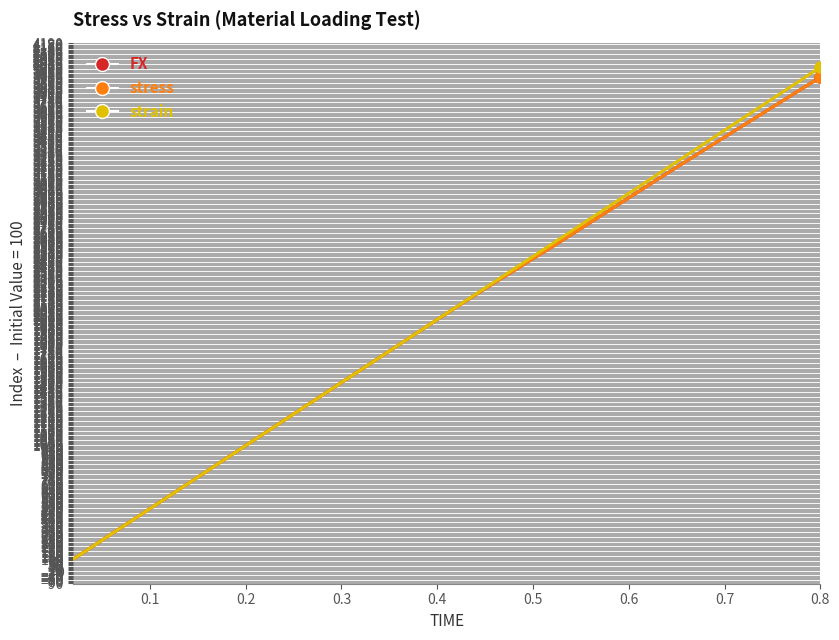

Which category has the highest value in the stress series?

0.8